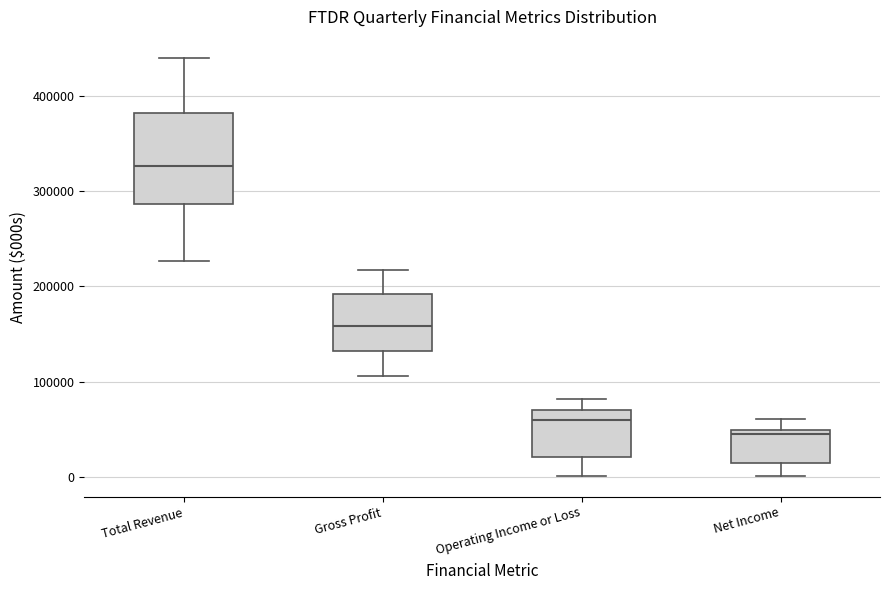

Comparing the boxes themselves (not the whiskers), which one is the tallest?

Total Revenue